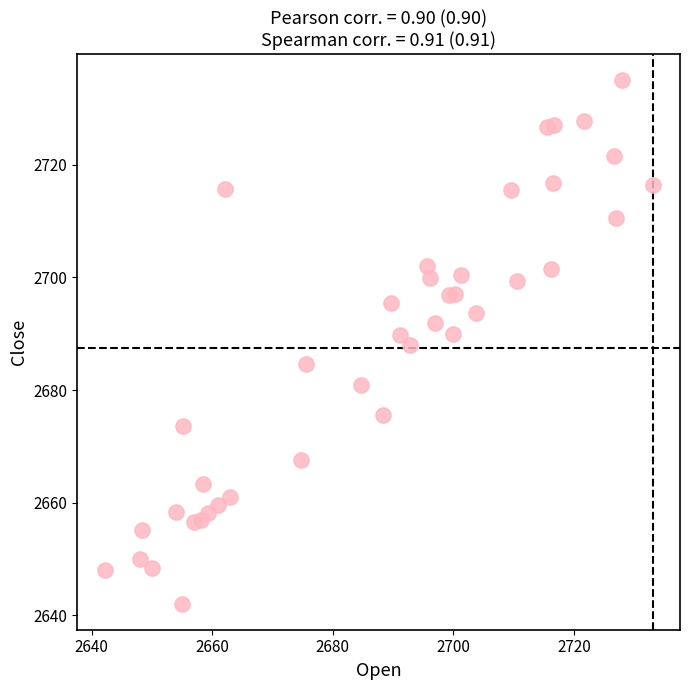

What is the range of X values (max minus min)?

90.9